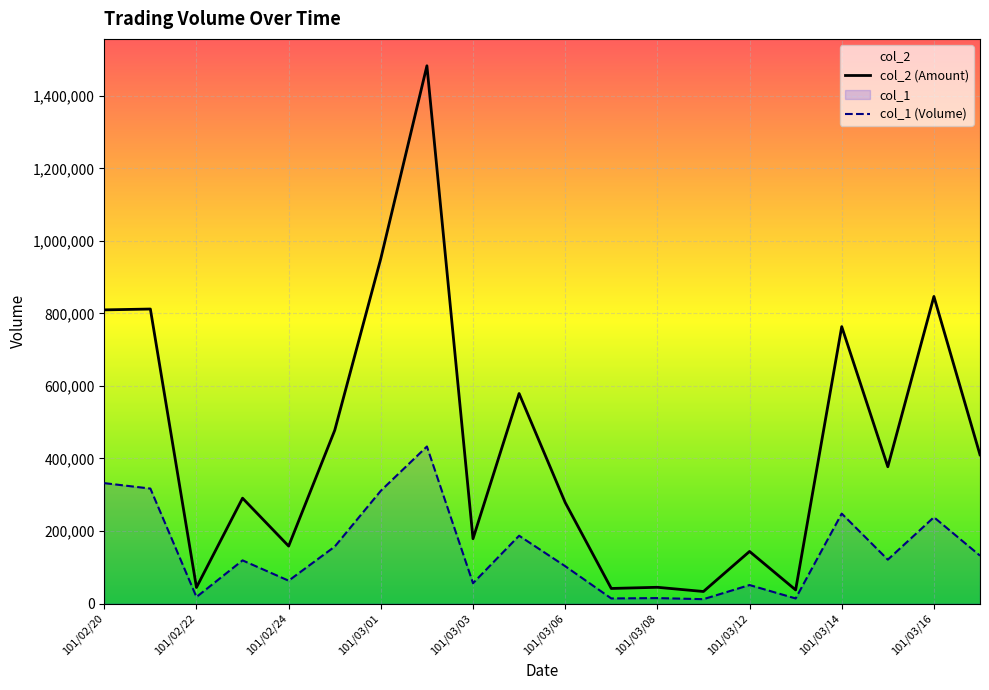

Reading left to right, what are all the values shown in this chart?

col_2: 809720	812090	44380	290500	158400	477650	951440	1482850	178710	579140	278590	41530	44770	33180	143610	37520	763550	377170	846730	410120
col_1: 332000	317000	18000	119000	63000	157000	311000	433000	56000	187000	103000	14000	15000	12000	51000	14000	248000	121000	238000	132000